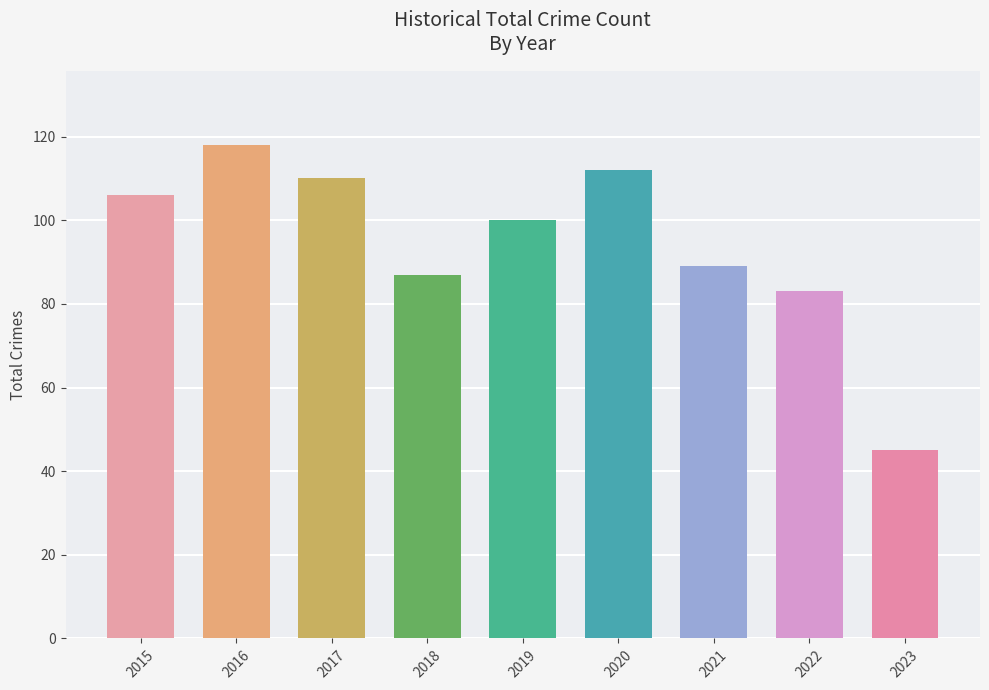

Is it true that the value at 2018 is 38?

False